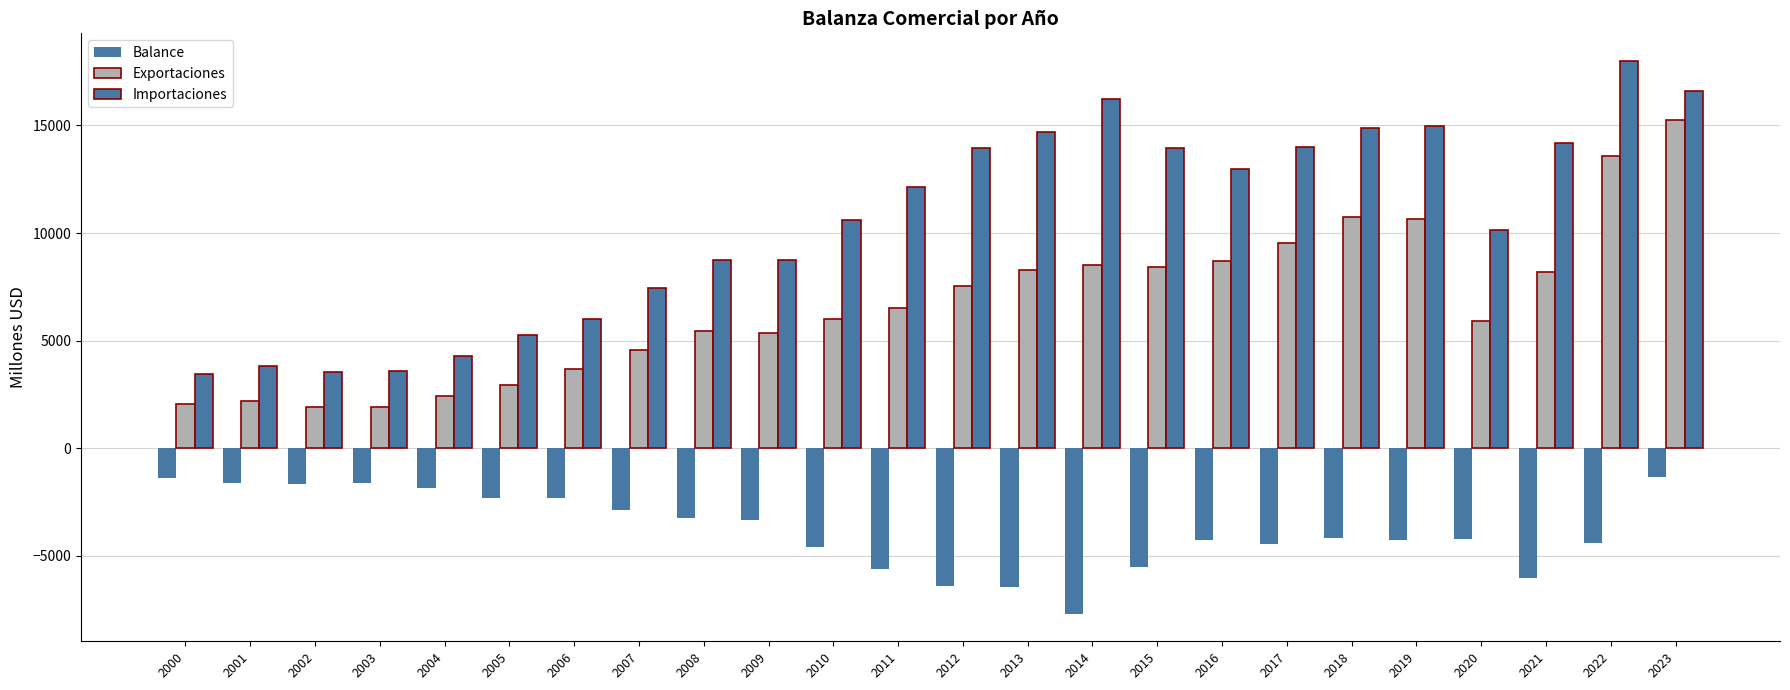

Reading right to left, extract all data points from this chart.

Balance: -1353.0	-4410.7	-6023.4	-4235.0	-4285.4	-4162.2	-4476.9	-4275.4	-5525.7	-7691.7	-6429.7	-6420.6	-5609.1	-4602.2	-3355.0	-3267.0	-2880.9	-2307.8	-2304.9	-1839.6	-1635.5	-1656.2	-1601.3	-1373.5
Exportaciones: 15256.2	13586.1	8171.5	5914.7	10668.4	10731.0	9536.0	8705.6	8434.4	8527.7	8284.5	7547.8	6525.7	6023.5	5372.2	5465.0	4572.0	3695.5	2956.2	2437.3	1929.6	1890.3	2202.7	2062.0
Importaciones: 16609.2	17996.8	14194.9	10149.6	14953.8	14893.2	14013.0	12981.0	13960.2	16219.4	14714.2	13968.4	12134.8	10625.8	8727.2	8732.0	7452.9	6003.3	5261.1	4276.9	3565.2	3546.5	3803.9	3435.5